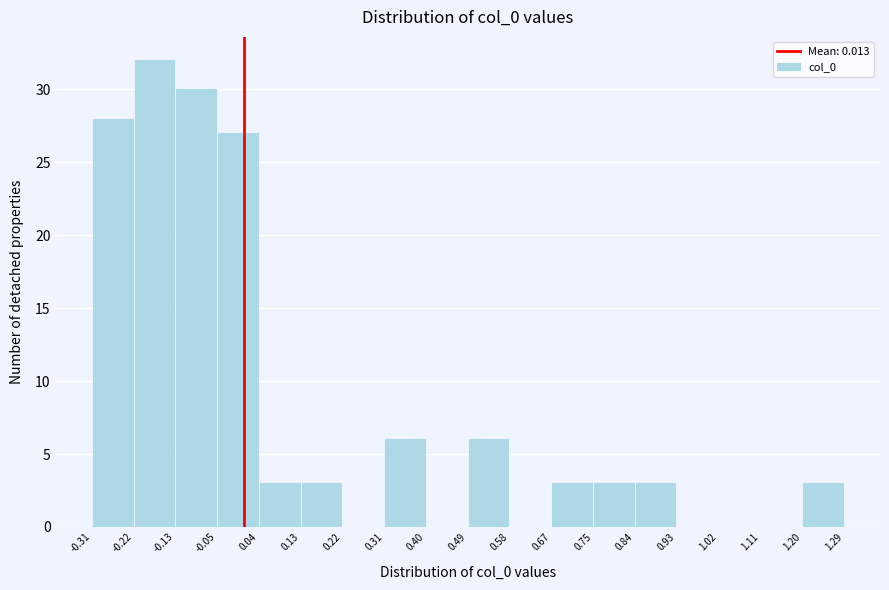

Reading left to right, transcribe this chart: for each bar, give the range it covers on the x-axis and its height. The values are not printed on the chart, so give them approximately, as read against the axis.

-0.31 to -0.22: 28
-0.22 to -0.13: 32
-0.13 to -0.05: 30
-0.05 to 0.04: 27
0.04 to 0.13: 3
0.13 to 0.22: 3
0.22 to 0.31: 0
0.31 to 0.40: 6
0.40 to 0.49: 0
0.49 to 0.58: 6
0.58 to 0.67: 0
0.67 to 0.75: 3
0.75 to 0.84: 3
0.84 to 0.93: 3
0.93 to 1.02: 0
1.02 to 1.11: 0
1.11 to 1.20: 0
1.20 to 1.29: 3